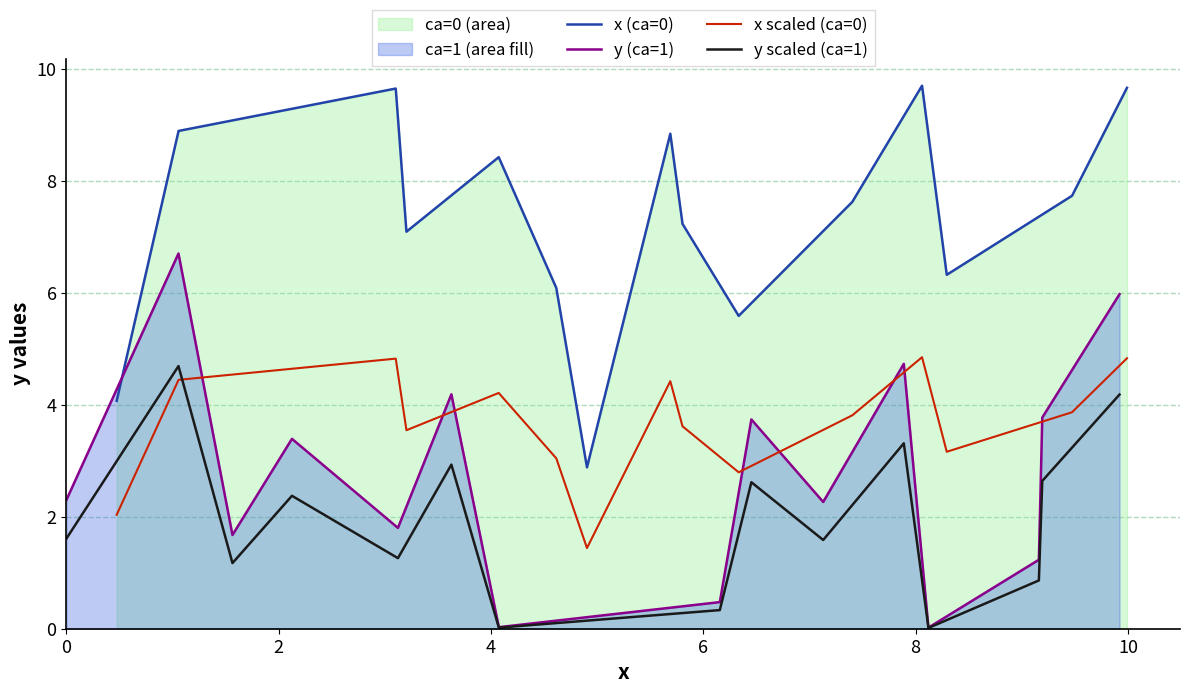

How many categories are shown in the chart?

15